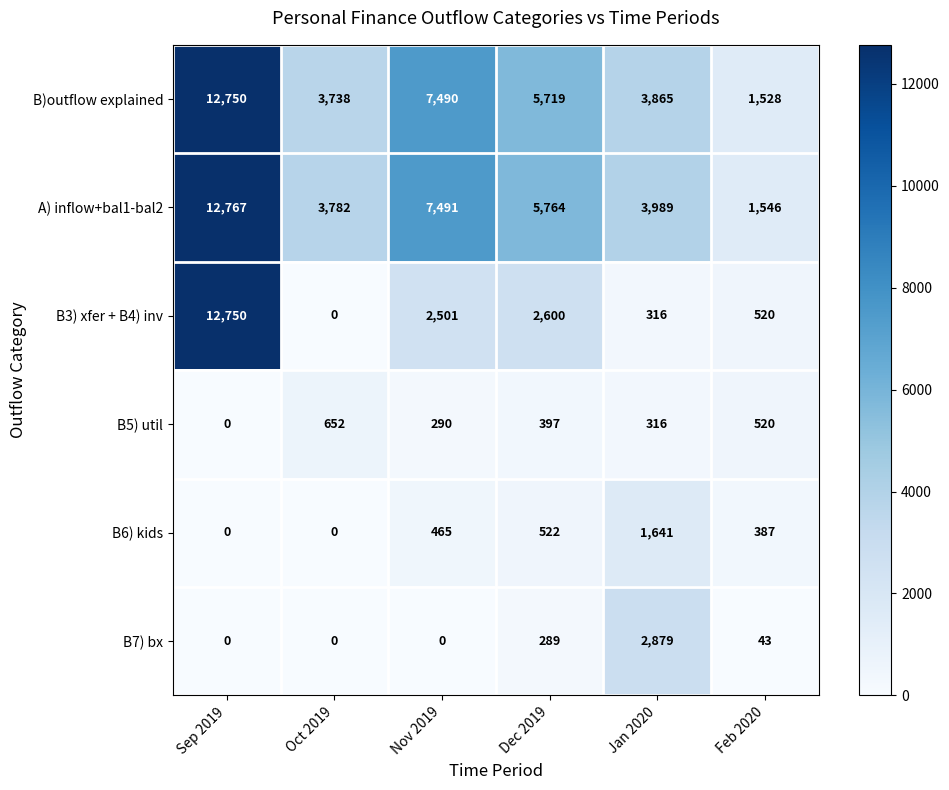

What is the difference between the B)outflow explained values at Sep 2019 and Oct 2019?

9012